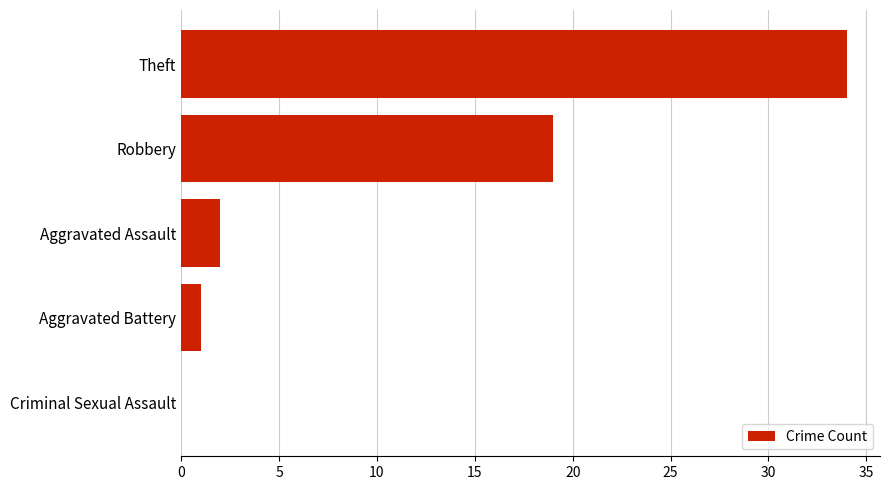

What is the sum of all values?

56